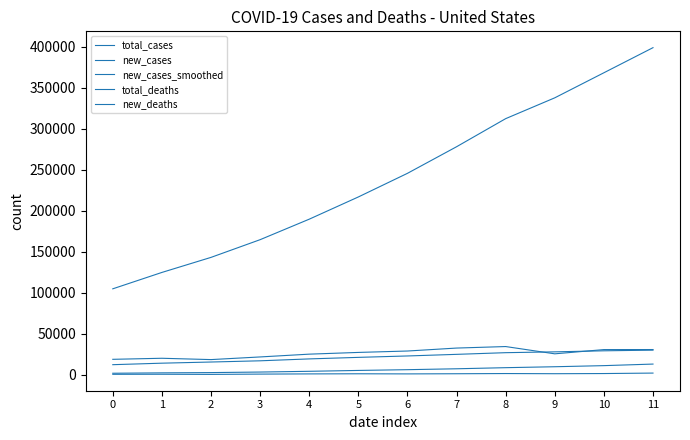

What is the difference between the highest and lowest values at 9?

336489.0